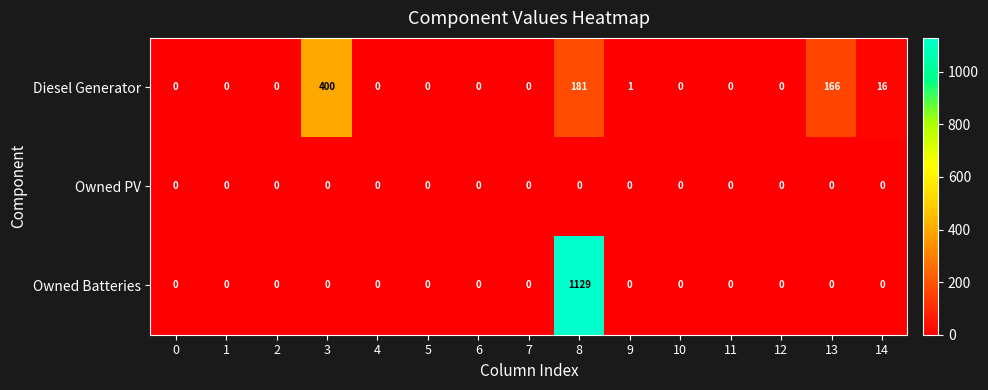

List the series in order of their overall mean, lowest first.

Owned PV, Diesel Generator, Owned Batteries